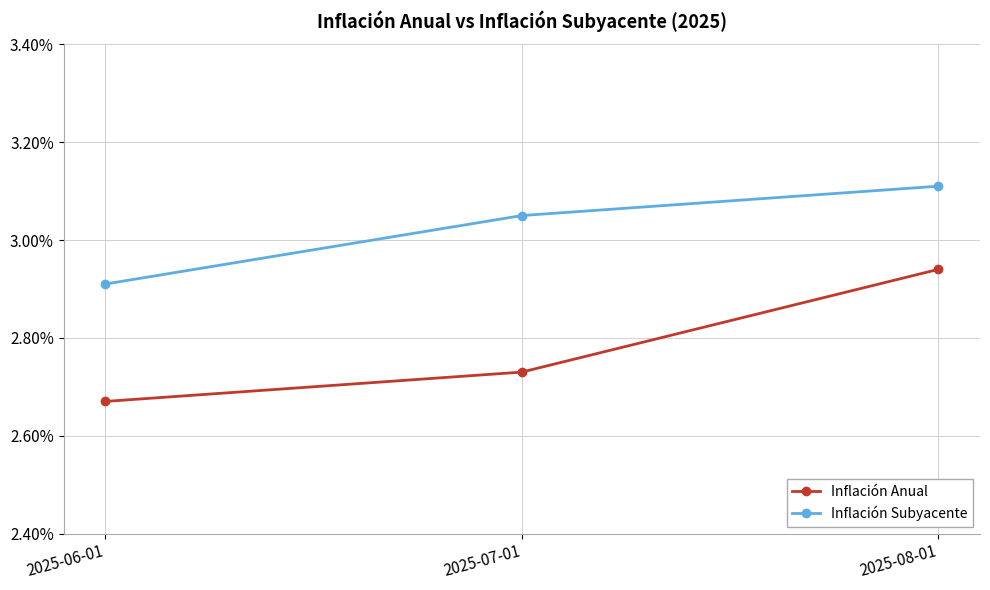

What are all the series names shown in the legend?

Inflación Anual, Inflación Subyacente